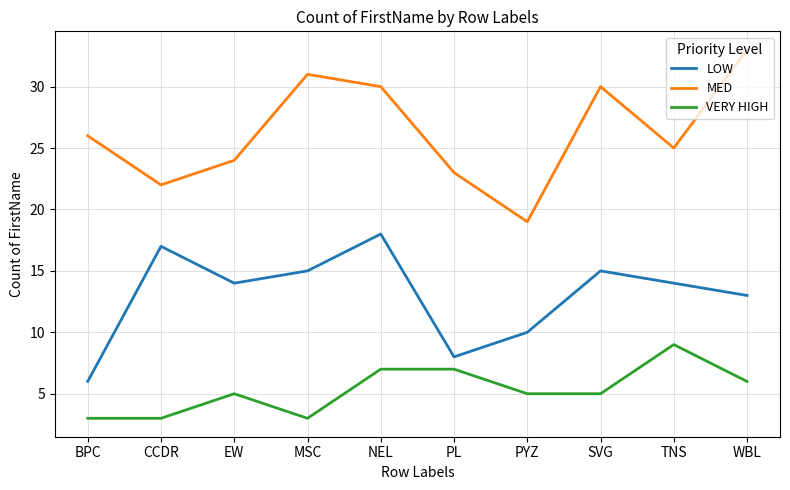

True or false: MED and VERY HIGH intersect in this chart.

False